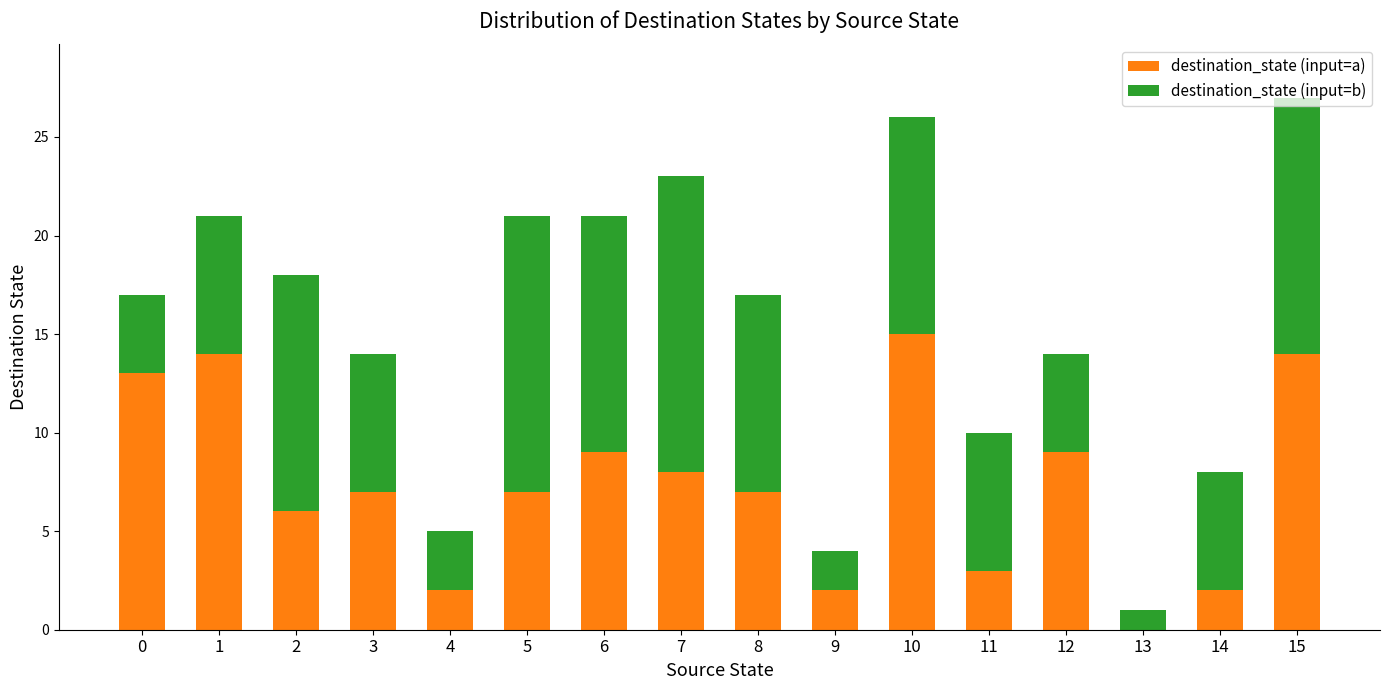

What is the maximum value for destination_state (input=a)?

15